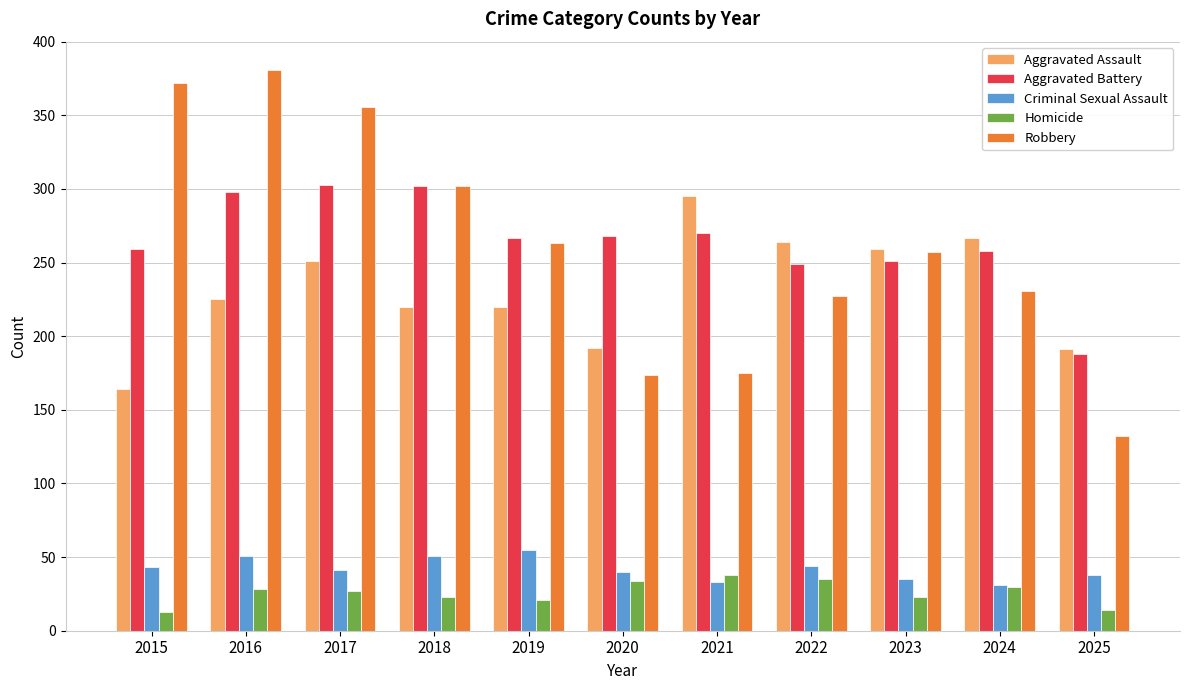

The value of Criminal Sexual Assault at 2022 is 67. True or false?

False